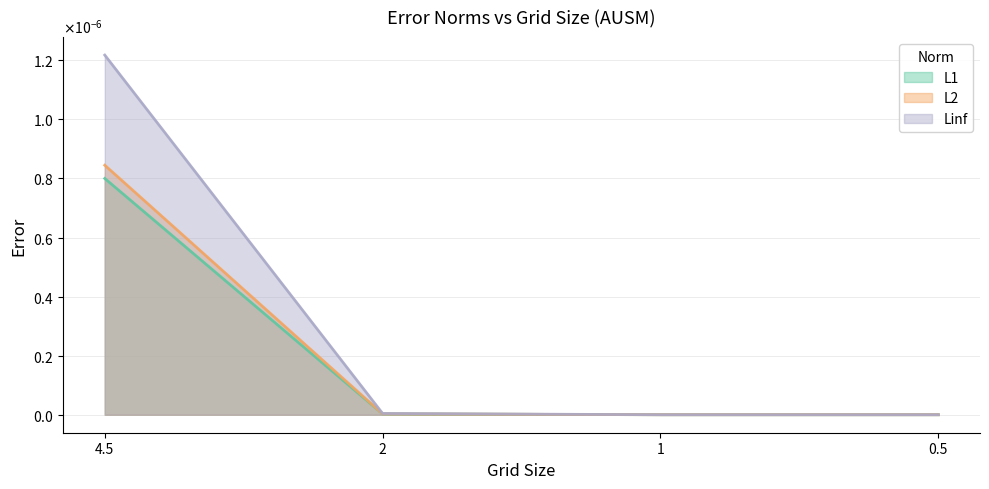

The value of L2 at 4.5 is 0.0. True or false?

False